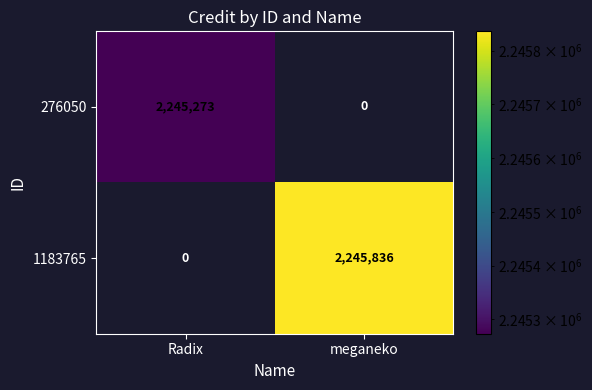

Is it true that 1183765 equals 3651590 at meganeko?

False